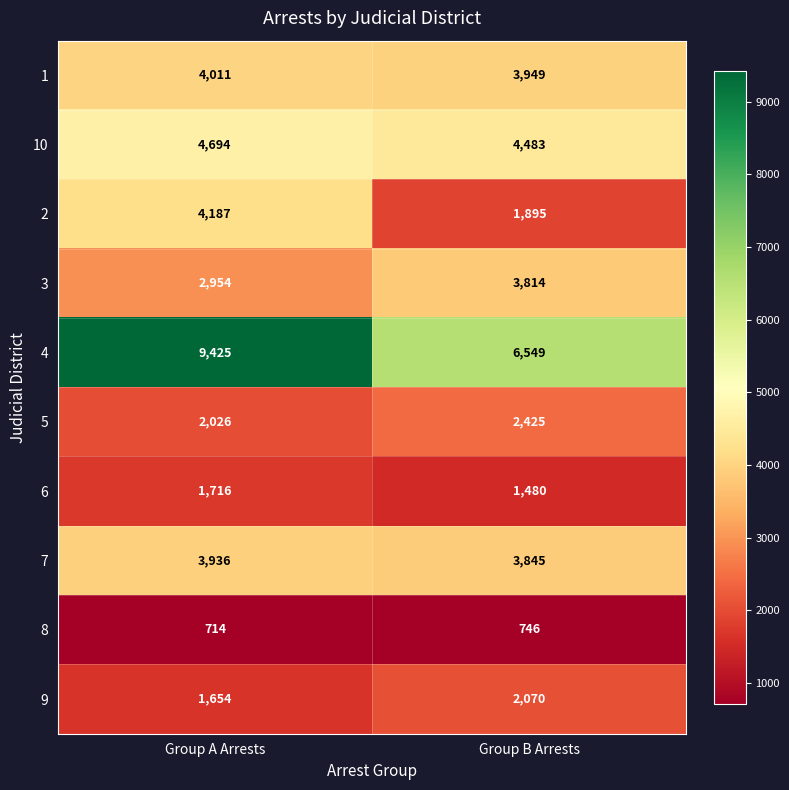

What is the sum of the 10 values at Group A Arrests and Group B Arrests?

9177